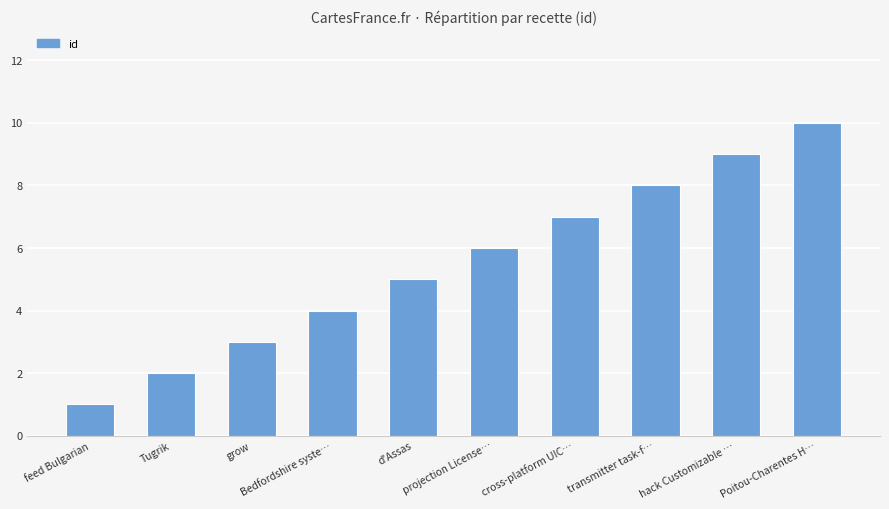

List the labels in order of value, smallest first.

feed Bulgarian, Tugrik, grow, Bedfordshire syste…, d'Assas, projection License…, cross-platform UIC…, transmitter task-f…, hack Customizable …, Poitou-Charentes H…